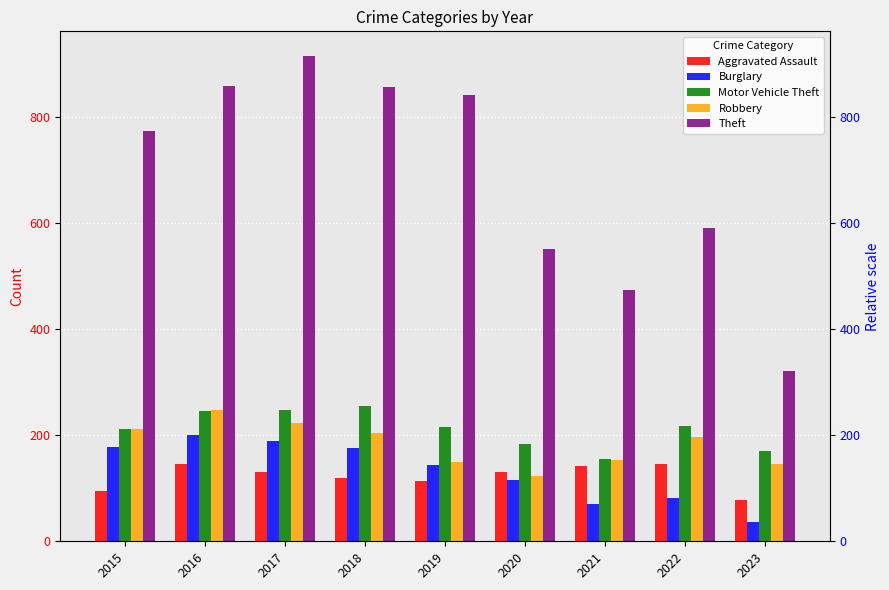

What is the value of the Aggravated Assault bar at the 6th from the left?

131